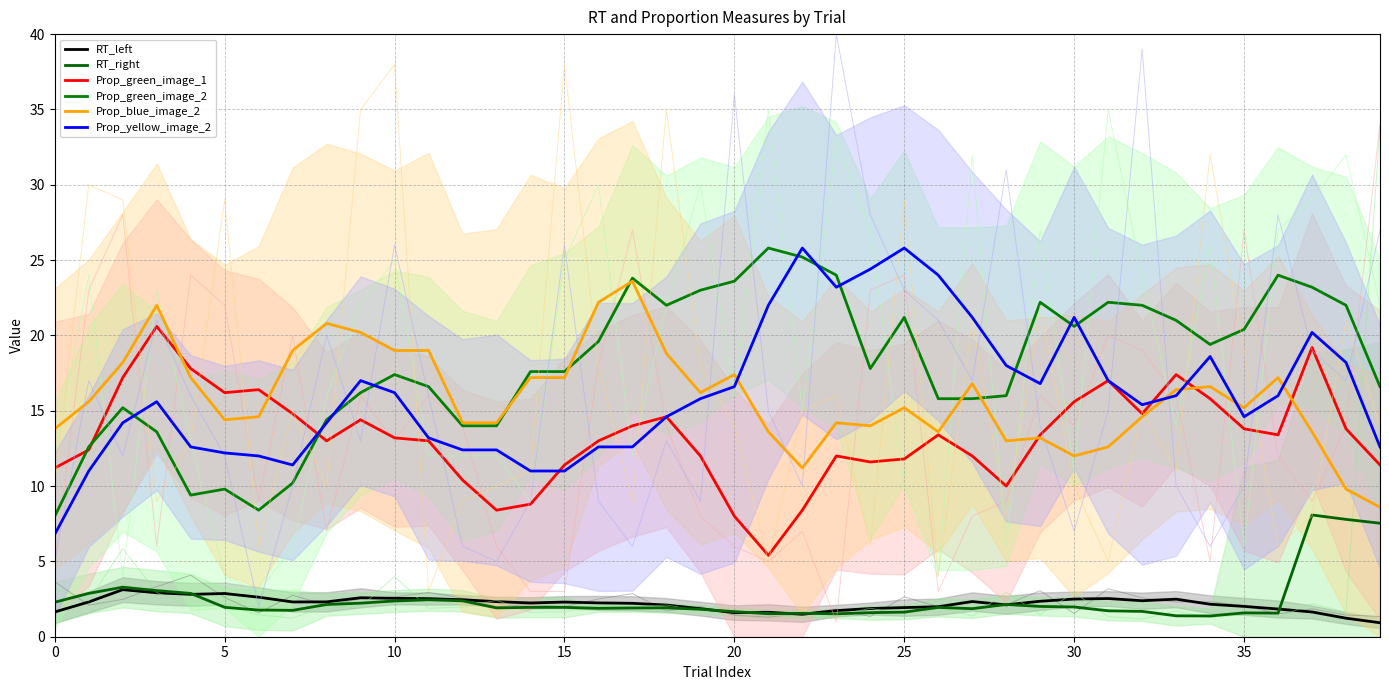

What is the average value of the RT_right series?

2.4